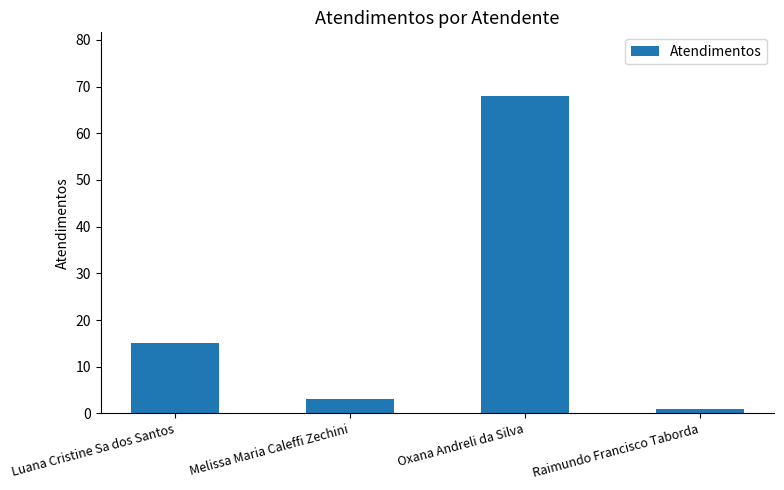

How many series are shown in this chart?

1